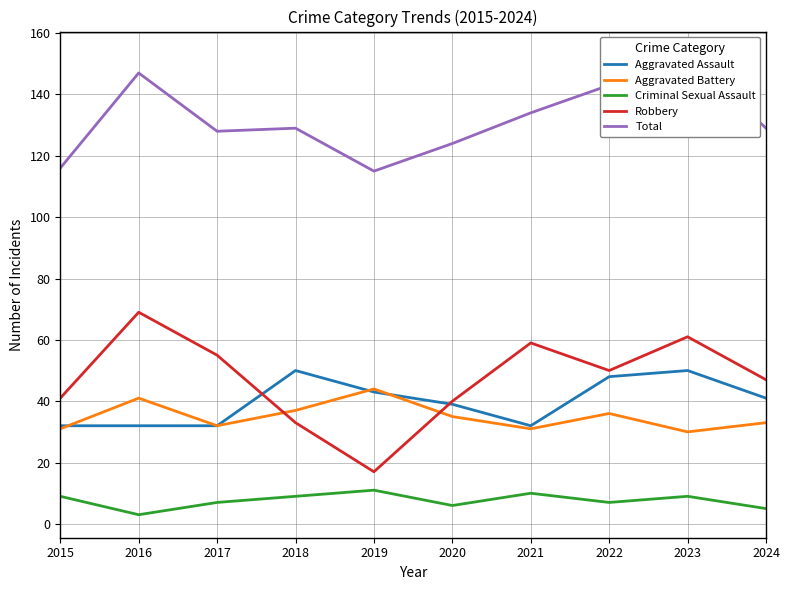

What is the average value of the Robbery series?

47